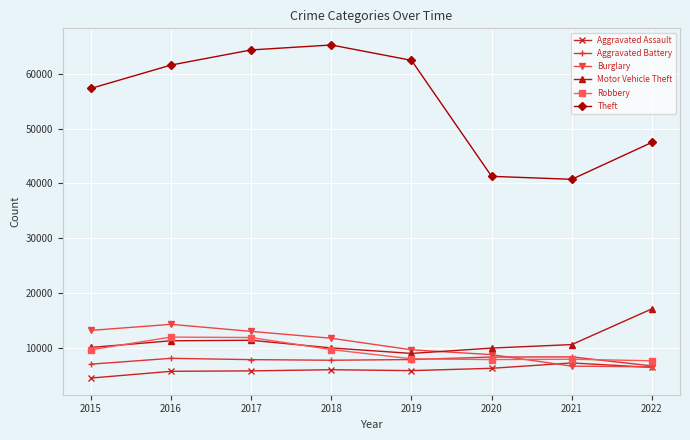

True or false: Theft and Motor Vehicle Theft intersect in this chart.

False